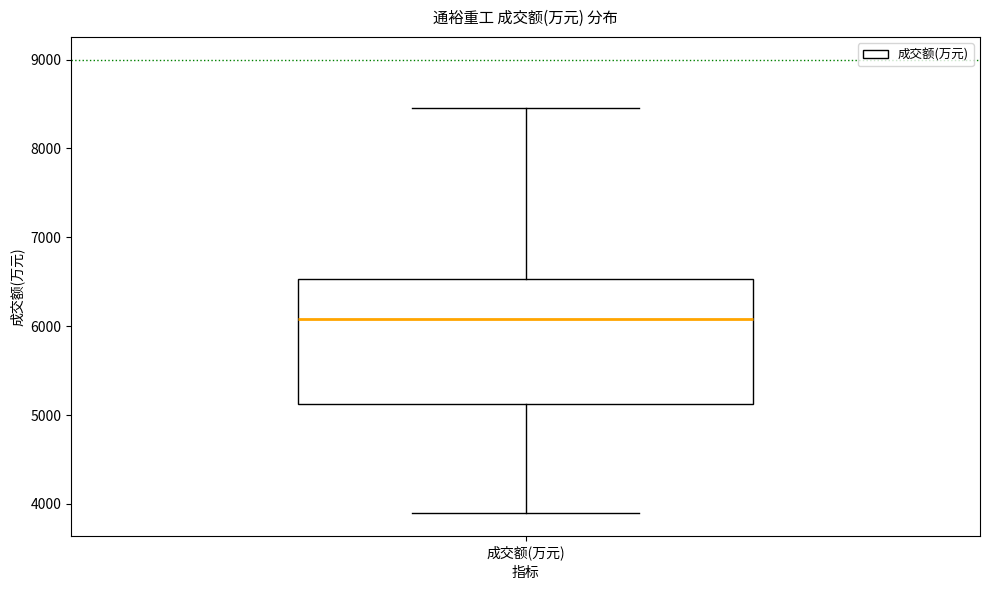

Transcribe this box plot: give where the median line is, the range the box spans, and where the two whiskers end, as read against the y-axis. The values are not printed on the chart, so give them approximately, as read against the axis.

median 6100, box 5100 to 6500, whiskers 3900 to 8500